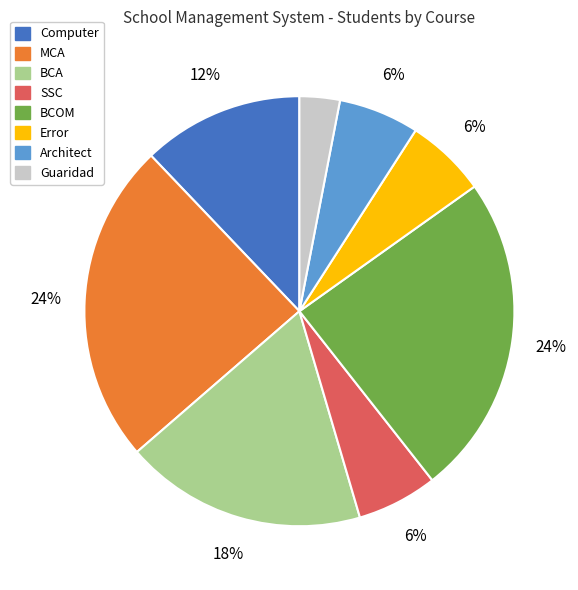

Combined, do Guaridad and Computer account for over 50%?

No